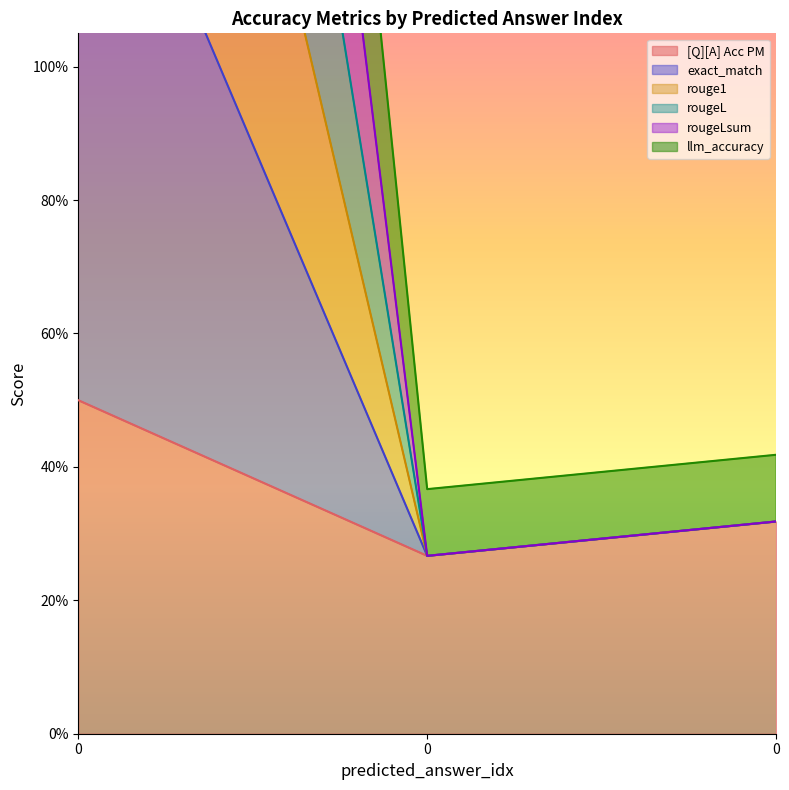

Is it true that llm_accuracy equals 0.3 at 0?

True